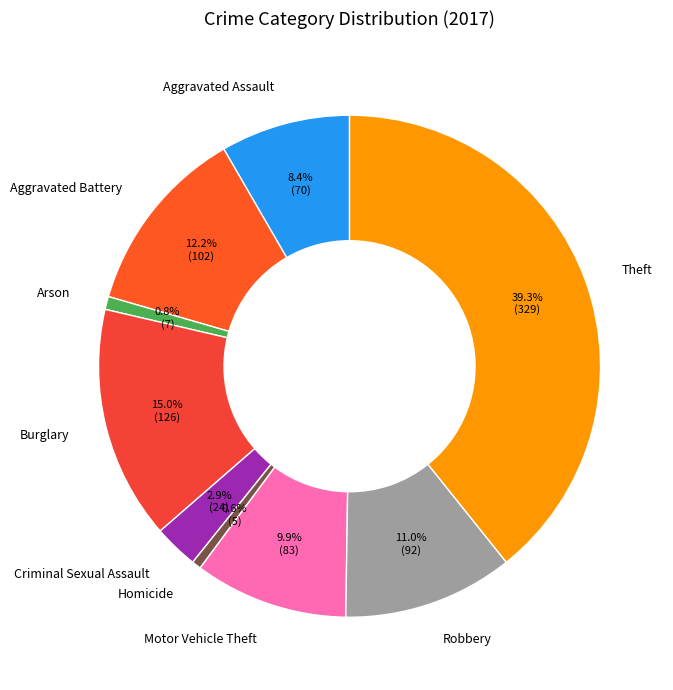

The Aggravated Assault slice represents 8% of the pie. True or false?

True